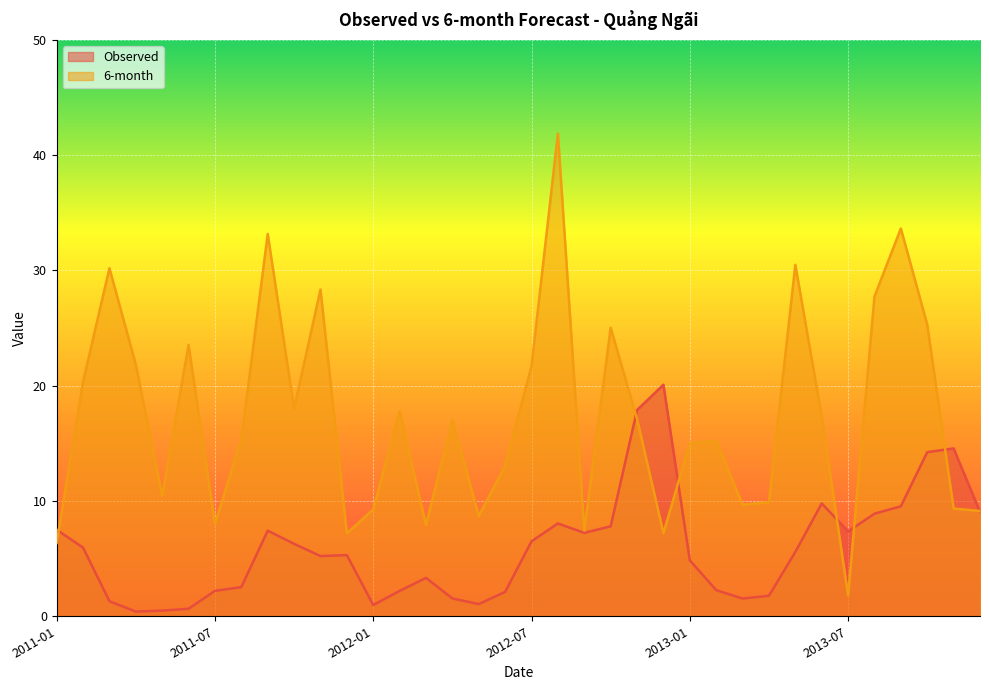

What is the greatest value displayed?

41.9